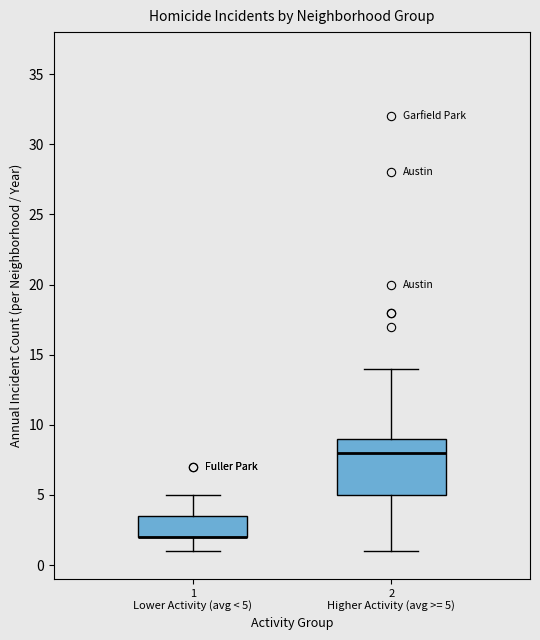

Reading left to right, transcribe this box plot: for each box, give where its median line is, the range the box spans, and where its two whiskers end, as read against the y-axis. The values are not printed on the chart, so give them approximately, as read against the axis.

1 Lower Activity (avg < 5): median 2.0 (drawn on the box's lower edge), box 2.0 to 3.5, whiskers 1.0 to 5.0
2 Higher Activity (avg >= 5): median 8.0, box 5.0 to 9.0, whiskers 1.0 to 14.0